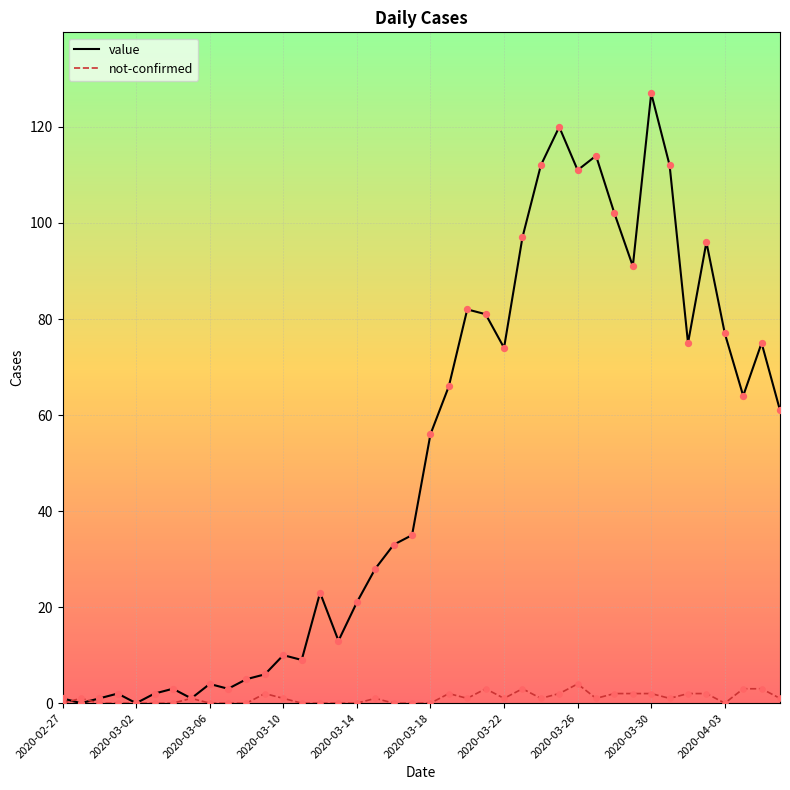

Which series has the widest spread of values?

value